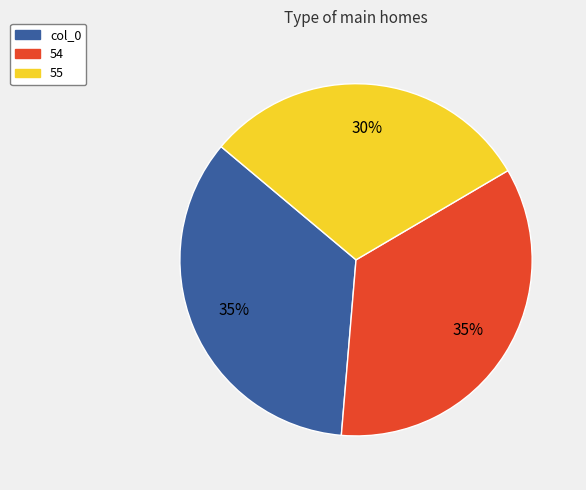

To the nearest percent, what portion does 55 represent?

30%